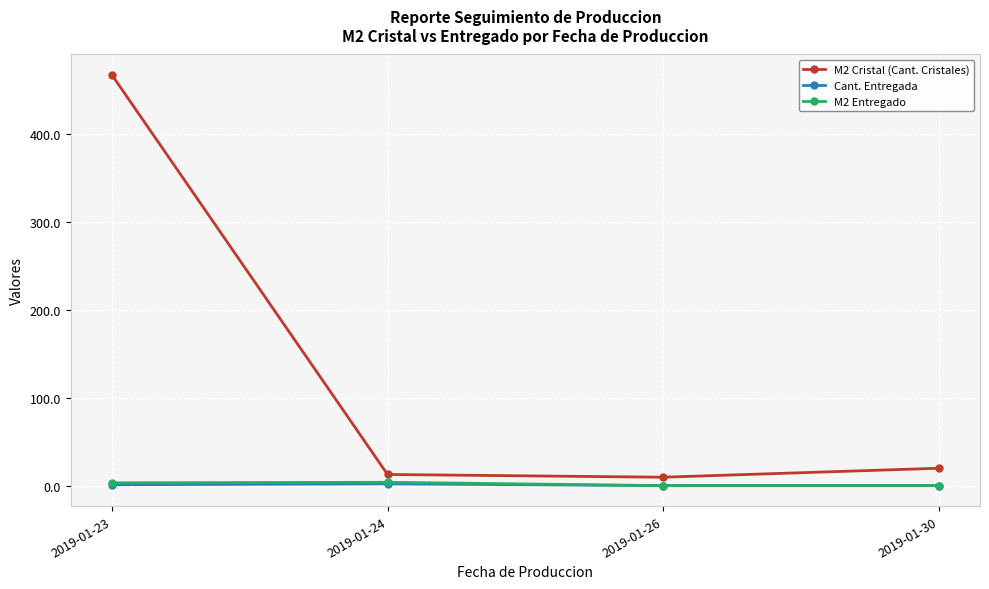

What is the maximum value shown in the chart?

467.7